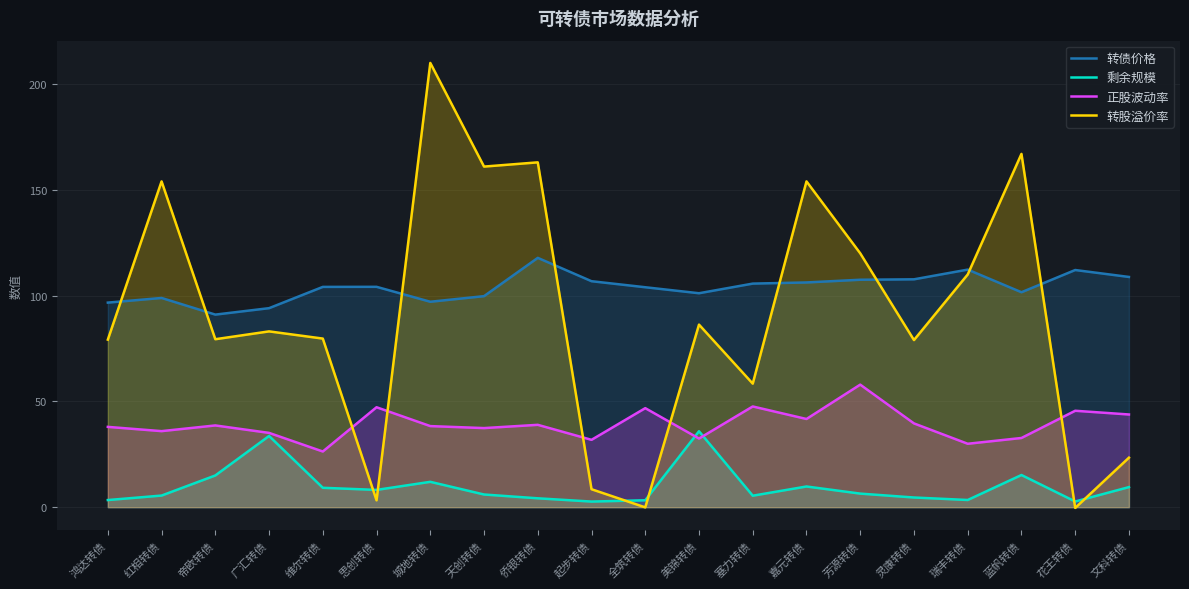

Where is the first local minimum for 正股波动率?

红相转债